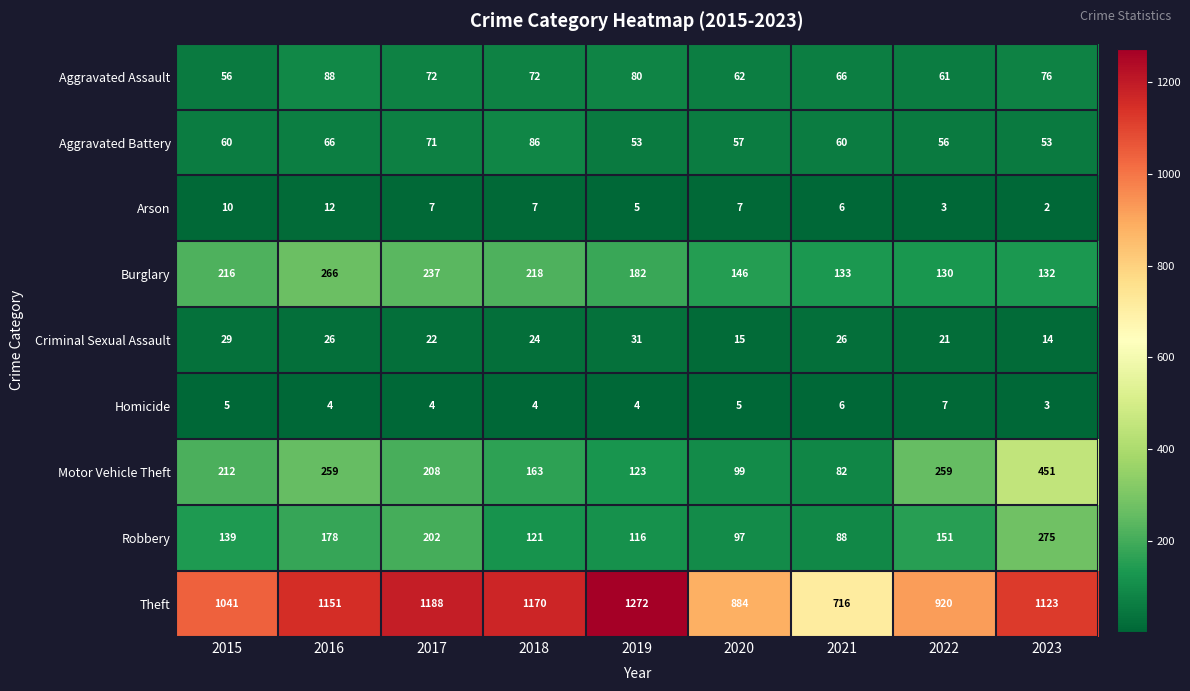

At 2019, list the series in order from smallest to largest.

Homicide, Arson, Criminal Sexual Assault, Aggravated Battery, Aggravated Assault, Robbery, Motor Vehicle Theft, Burglary, Theft